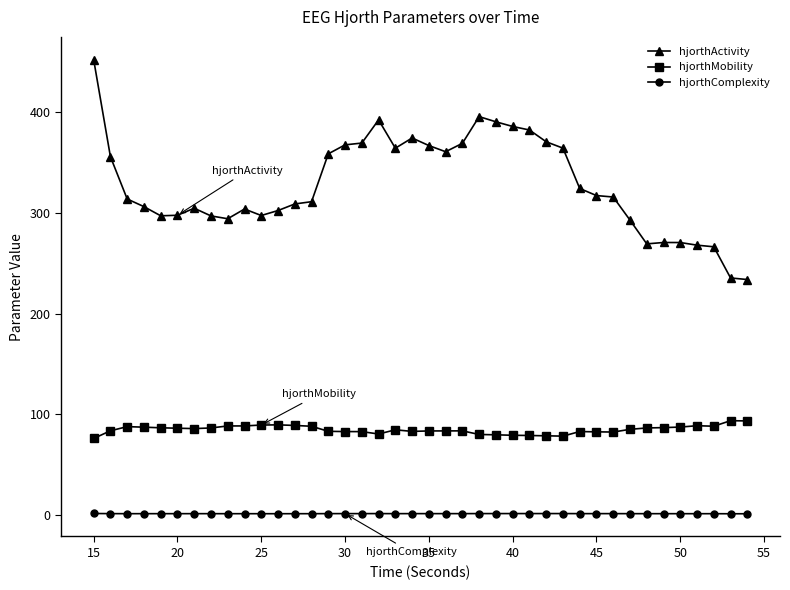

In hjorthMobility, how many points are higher than both neighbors (excluding endpoints)?

7